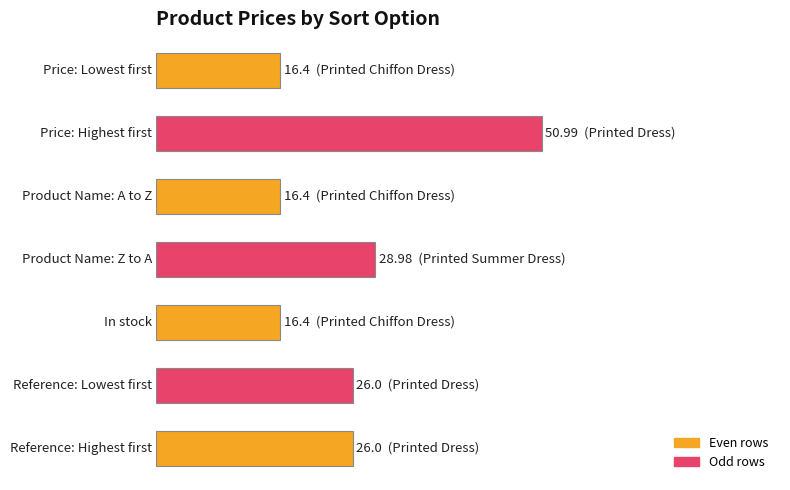

Count the number of data series in this chart.

1